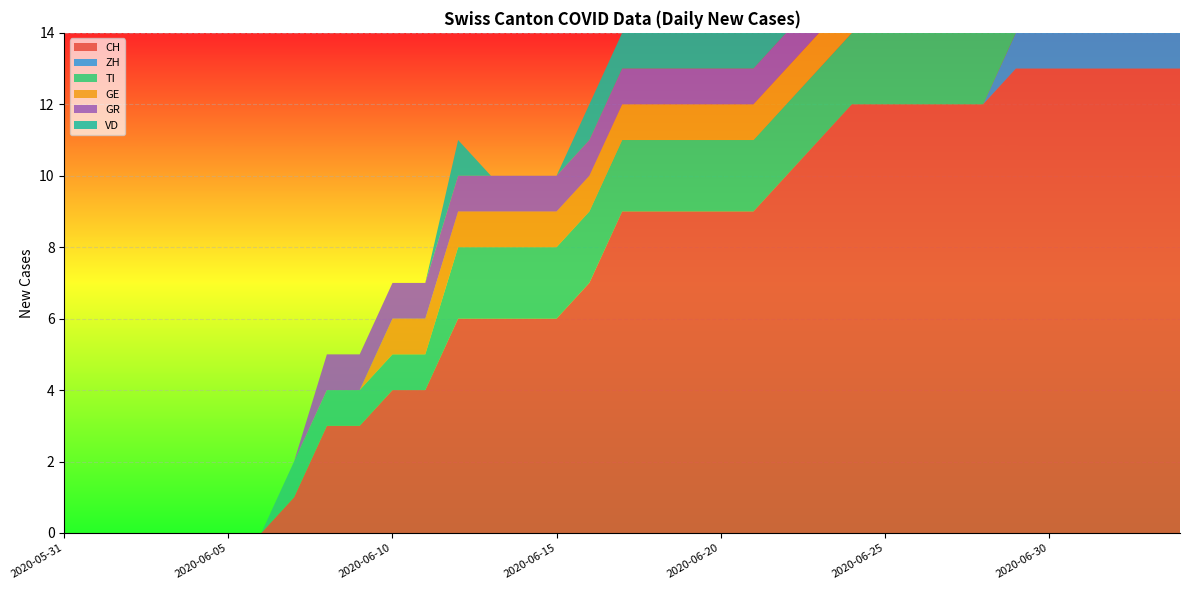

Reading left to right, what are all the values shown in this chart?

CH: 2020-05-31=0	2020-06-01=0	2020-06-02=0	2020-06-03=0	2020-06-04=0	2020-06-05=0	2020-06-06=0	2020-06-07=1	2020-06-08=3	2020-06-09=3	2020-06-10=4	2020-06-11=4	2020-06-12=6	2020-06-13=6	2020-06-14=6	2020-06-15=6	2020-06-16=7	2020-06-17=9	2020-06-18=9	2020-06-19=9	2020-06-20=9	2020-06-21=9	2020-06-22=10	2020-06-23=11	2020-06-24=12	2020-06-25=12	2020-06-26=12	2020-06-27=12	2020-06-28=12	2020-06-29=13	2020-06-30=13	2020-07-01=13	2020-07-02=13	2020-07-03=13	2020-07-04=13
ZH: 2020-05-31=0	2020-06-01=0	2020-06-02=0	2020-06-03=0	2020-06-04=0	2020-06-05=0	2020-06-06=0	2020-06-07=0	2020-06-08=0	2020-06-09=0	2020-06-10=0	2020-06-11=0	2020-06-12=0	2020-06-13=0	2020-06-14=0	2020-06-15=0	2020-06-16=0	2020-06-17=0	2020-06-18=0	2020-06-19=0	2020-06-20=0	2020-06-21=0	2020-06-22=0	2020-06-23=0	2020-06-24=0	2020-06-25=0	2020-06-26=0	2020-06-27=0	2020-06-28=0	2020-06-29=1	2020-06-30=1	2020-07-01=1	2020-07-02=1	2020-07-03=1	2020-07-04=1
TI: 2020-05-31=0	2020-06-01=0	2020-06-02=0	2020-06-03=0	2020-06-04=0	2020-06-05=0	2020-06-06=0	2020-06-07=1	2020-06-08=1	2020-06-09=1	2020-06-10=1	2020-06-11=1	2020-06-12=2	2020-06-13=2	2020-06-14=2	2020-06-15=2	2020-06-16=2	2020-06-17=2	2020-06-18=2	2020-06-19=2	2020-06-20=2	2020-06-21=2	2020-06-22=2	2020-06-23=2	2020-06-24=2	2020-06-25=2	2020-06-26=2	2020-06-27=2	2020-06-28=2	2020-06-29=2	2020-06-30=2	2020-07-01=2	2020-07-02=2	2020-07-03=2	2020-07-04=0
GE: 2020-05-31=0	2020-06-01=0	2020-06-02=0	2020-06-03=0	2020-06-04=0	2020-06-05=0	2020-06-06=0	2020-06-07=0	2020-06-08=0	2020-06-09=0	2020-06-10=1	2020-06-11=1	2020-06-12=1	2020-06-13=1	2020-06-14=1	2020-06-15=1	2020-06-16=1	2020-06-17=1	2020-06-18=1	2020-06-19=1	2020-06-20=1	2020-06-21=1	2020-06-22=1	2020-06-23=1	2020-06-24=1	2020-06-25=1	2020-06-26=1	2020-06-27=1	2020-06-28=1	2020-06-29=0	2020-06-30=0	2020-07-01=0	2020-07-02=0	2020-07-03=0	2020-07-04=0
GR: 2020-05-31=0	2020-06-01=0	2020-06-02=0	2020-06-03=0	2020-06-04=0	2020-06-05=0	2020-06-06=0	2020-06-07=0	2020-06-08=1	2020-06-09=1	2020-06-10=1	2020-06-11=1	2020-06-12=1	2020-06-13=1	2020-06-14=1	2020-06-15=1	2020-06-16=1	2020-06-17=1	2020-06-18=1	2020-06-19=1	2020-06-20=1	2020-06-21=1	2020-06-22=1	2020-06-23=1	2020-06-24=1	2020-06-25=1	2020-06-26=1	2020-06-27=1	2020-06-28=1	2020-06-29=1	2020-06-30=1	2020-07-01=1	2020-07-02=1	2020-07-03=0	2020-07-04=0
VD: 2020-05-31=0	2020-06-01=0	2020-06-02=0	2020-06-03=0	2020-06-04=0	2020-06-05=0	2020-06-06=0	2020-06-07=0	2020-06-08=0	2020-06-09=0	2020-06-10=0	2020-06-11=0	2020-06-12=1	2020-06-13=0	2020-06-14=0	2020-06-15=0	2020-06-16=1	2020-06-17=1	2020-06-18=1	2020-06-19=1	2020-06-20=1	2020-06-21=1	2020-06-22=2	2020-06-23=2	2020-06-24=2	2020-06-25=2	2020-06-26=2	2020-06-27=2	2020-06-28=2	2020-06-29=2	2020-06-30=2	2020-07-01=2	2020-07-02=0	2020-07-03=0	2020-07-04=0